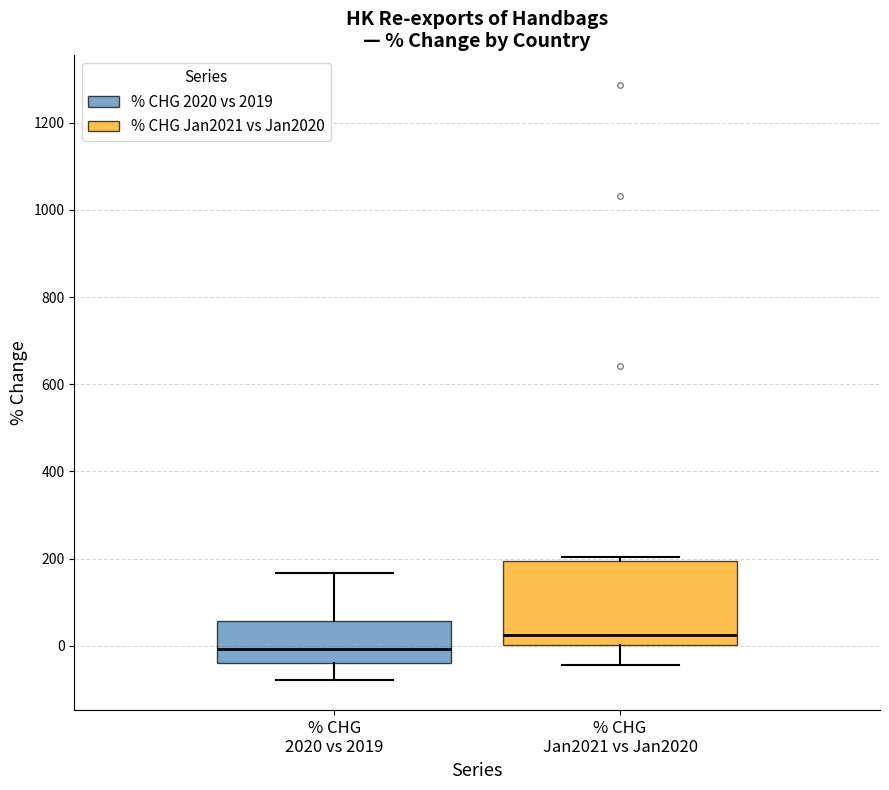

Reading left to right, transcribe this box plot: for each box, give where its median line is, the range the box spans, and where its two whiskers end, as read against the y-axis. The values are not printed on the chart, so give them approximately, as read against the axis.

% CHG 2020 vs 2019: median 0, box -40 to 60, whiskers -80 to 160
% CHG Jan2021 vs Jan2020: median 20, box 0 to 200, whiskers -40 to 200 (just above the box's upper edge)